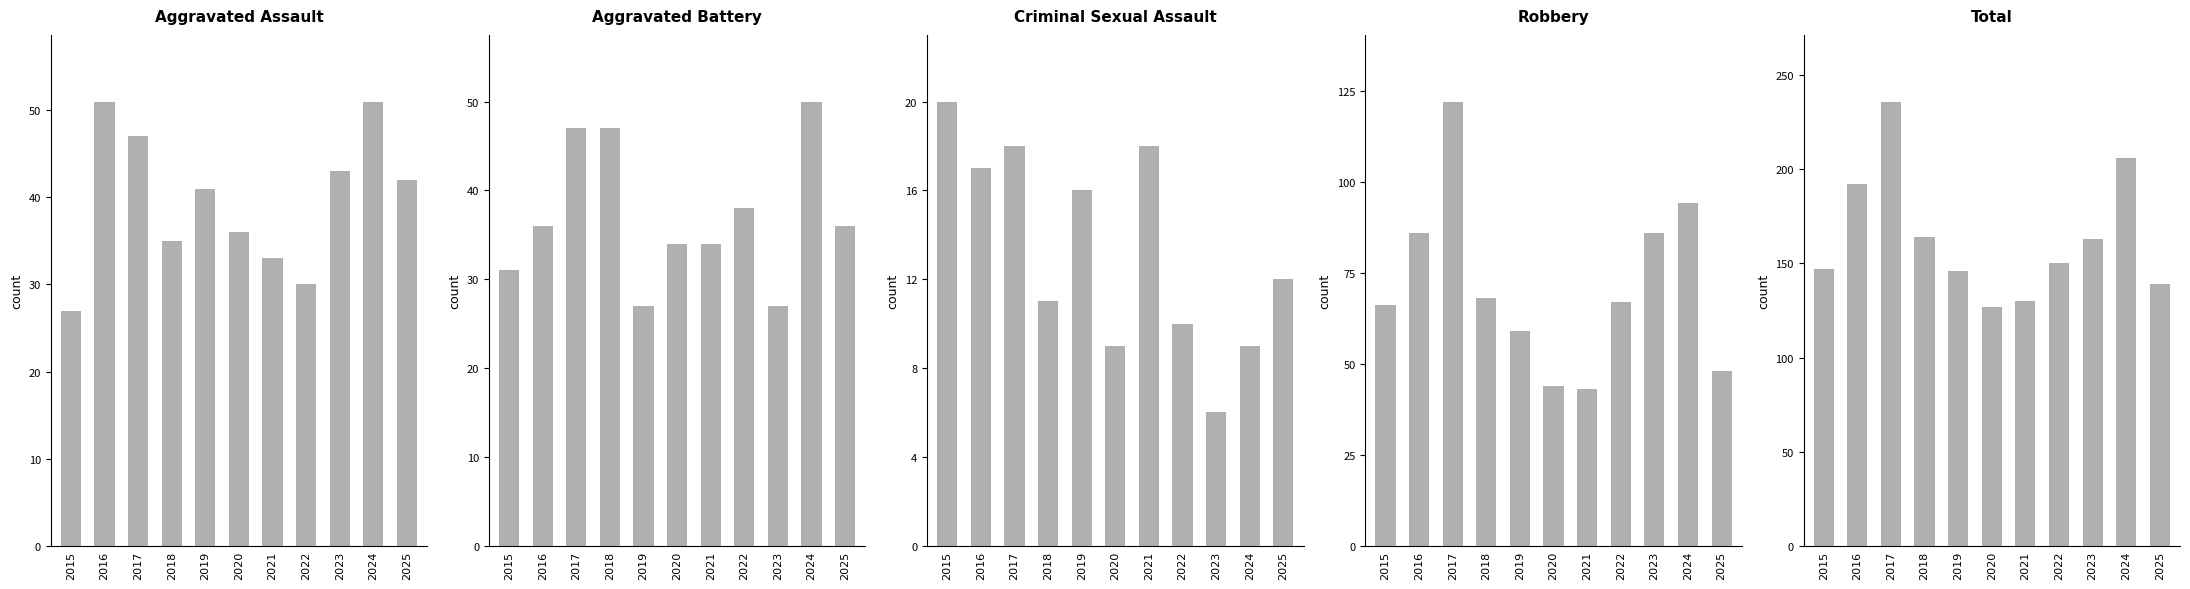

Is the value of Aggravated Assault at 2020 greater than the value of Robbery at 2016?

No